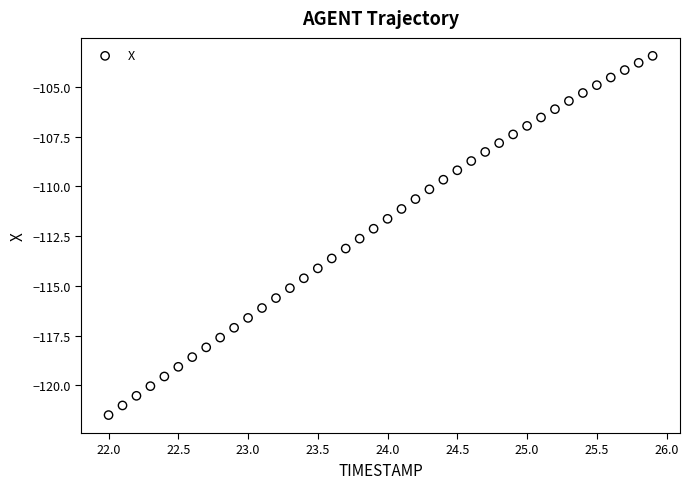

What is the range of Y values (max minus min)?

18.0